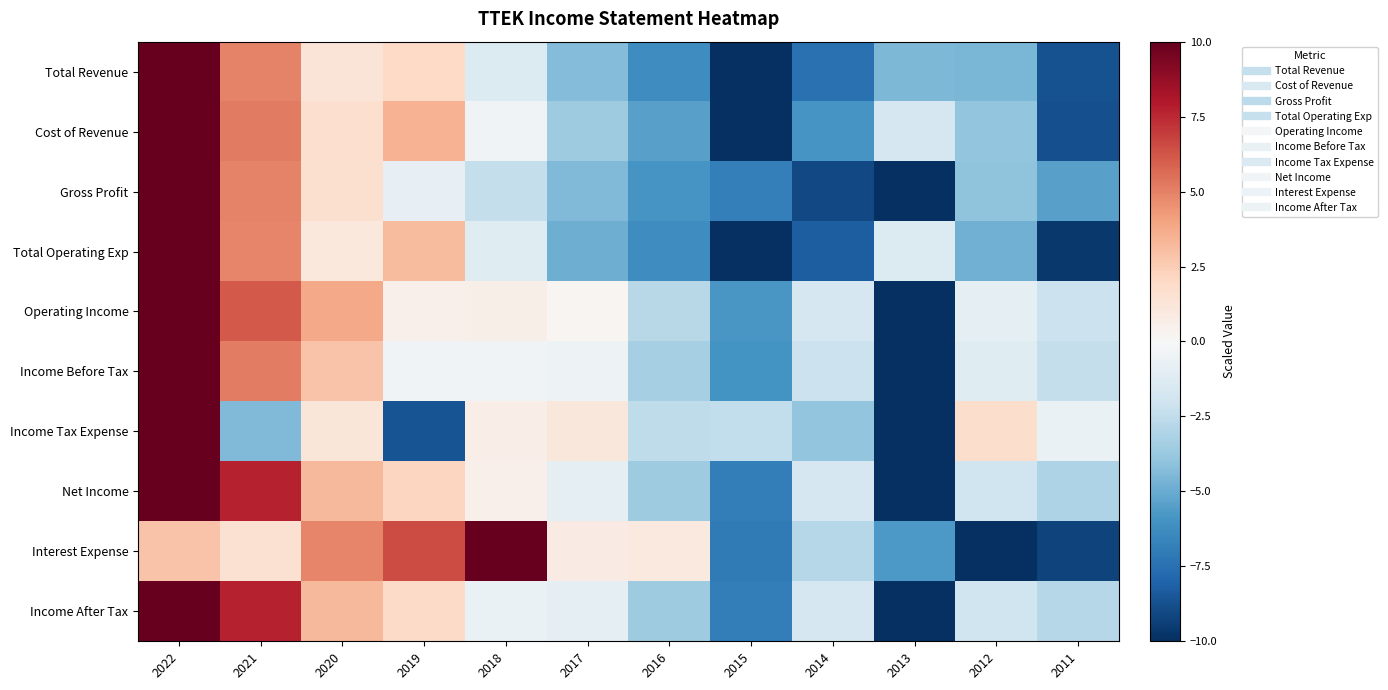

Reading left to right, list all the values displayed in this chart.

Total Revenue: 2022=10.0	2021=4.9	2020=1.3	2019=2.0	2018=-1.4	2017=-4.4	2016=-6.2	2015=-10.0	2014=-7.5	2013=-4.5	2012=-4.6	2011=-8.7
Cost of Revenue: 2022=10.0	2021=5.2	2020=1.6	2019=3.5	2018=-0.4	2017=-3.5	2016=-5.4	2015=-10.0	2014=-5.9	2013=-1.7	2012=-3.9	2011=-8.8
Gross Profit: 2022=10.0	2021=5.0	2020=1.6	2019=-0.8	2018=-2.4	2017=-4.4	2016=-5.9	2015=-6.8	2014=-9.0	2013=-10.0	2012=-4.0	2011=-5.4
Total Operating Exp: 2022=10.0	2021=4.9	2020=1.0	2019=3.2	2018=-1.2	2017=-4.9	2016=-6.2	2015=-10.0	2014=-8.3	2013=-1.4	2012=-4.8	2011=-9.7
Operating Income: 2022=10.0	2021=6.1	2020=3.8	2019=0.5	2018=0.6	2017=0.2	2016=-2.8	2015=-5.8	2014=-1.7	2013=-10.0	2012=-0.9	2011=-2.1
Income Before Tax: 2022=10.0	2021=5.1	2020=2.8	2019=-0.3	2018=-0.4	2017=-0.5	2016=-3.3	2015=-6.0	2014=-2.2	2013=-10.0	2012=-1.2	2011=-2.4
Income Tax Expense: 2022=10.0	2021=-4.4	2020=1.2	2019=-8.6	2018=0.7	2017=1.1	2016=-2.6	2015=-2.4	2014=-3.9	2013=-10.0	2012=1.8	2011=-0.6
Net Income: 2022=10.0	2021=7.7	2020=3.3	2019=2.1	2018=0.5	2017=-1.0	2016=-3.5	2015=-6.9	2014=-1.7	2013=-10.0	2012=-2.0	2011=-3.1
Interest Expense: 2022=2.8	2021=1.6	2020=4.9	2019=6.5	2018=10.0	2017=0.8	2016=1.0	2015=-7.1	2014=-2.8	2013=-5.8	2012=-10.0	2011=-9.3
Income After Tax: 2022=10.0	2021=7.7	2020=3.3	2019=1.9	2018=-0.6	2017=-1.0	2016=-3.5	2015=-6.9	2014=-1.7	2013=-10.0	2012=-2.0	2011=-2.9